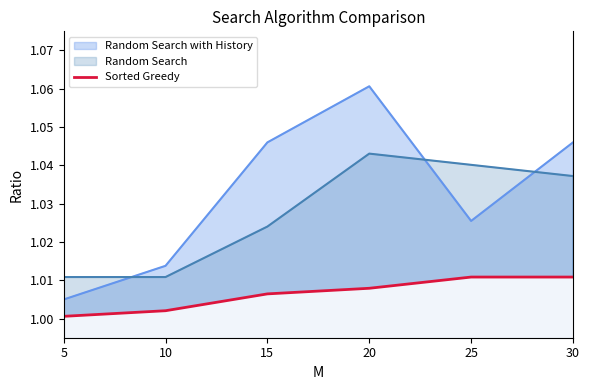

List the series in order of their overall mean, highest first.

Random Search with History, Random Search, Sorted Greedy